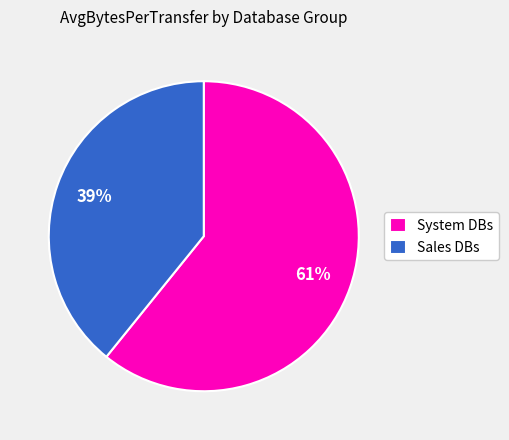

To the nearest percent, what is the average slice percentage?

50%